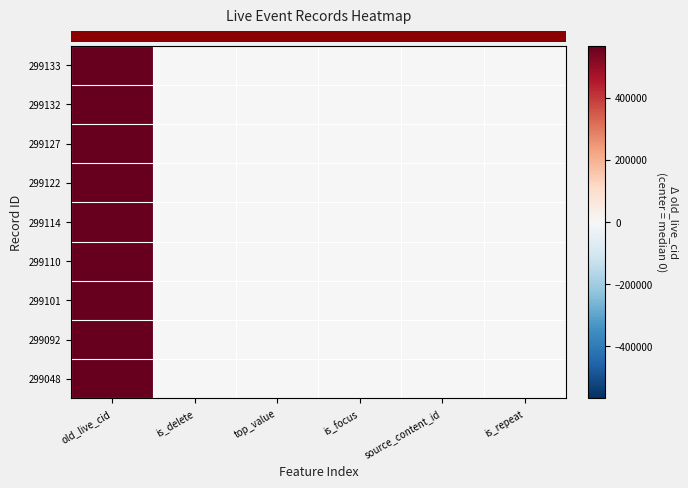

How many data points does each series have?

6